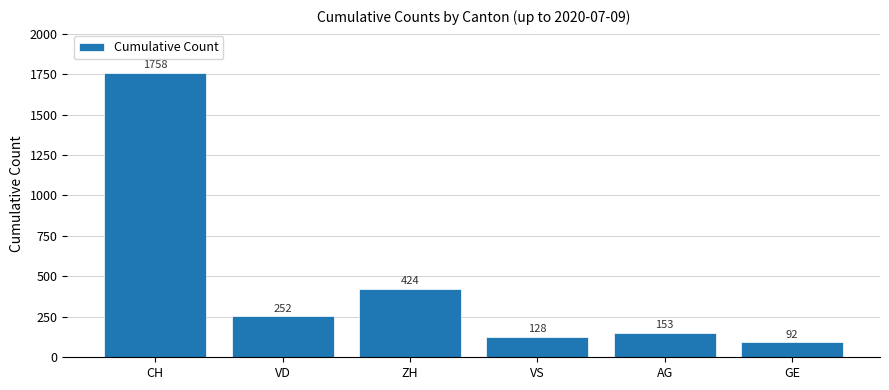

What is the difference between the maximum and minimum values?

1666